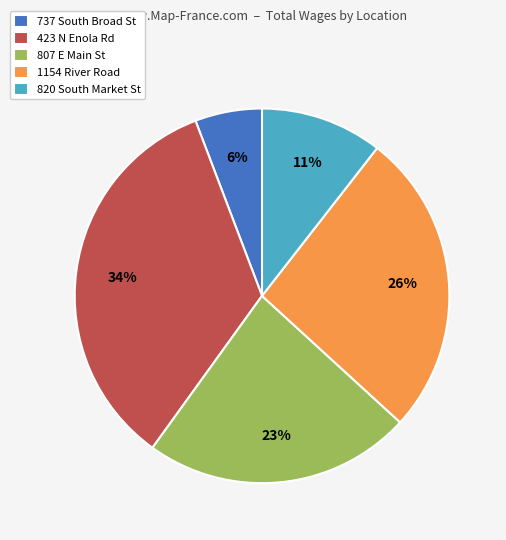

What percentage is the 423 N Enola Rd slice, to the nearest percent?

34%